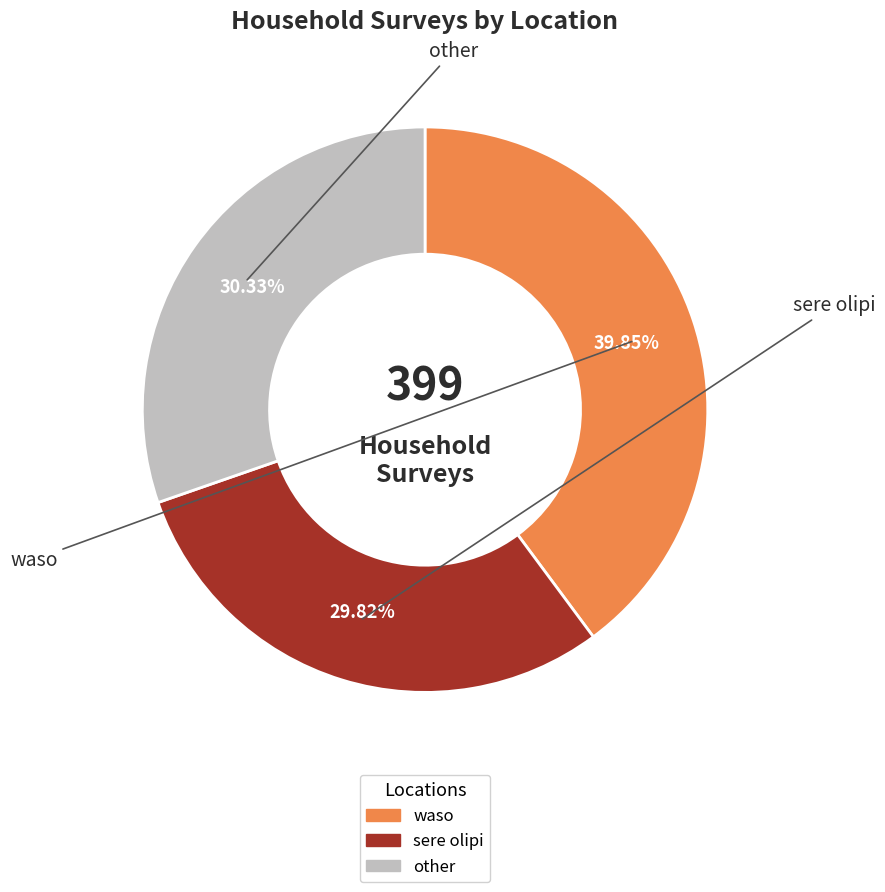

Is there a majority slice in this chart?

No